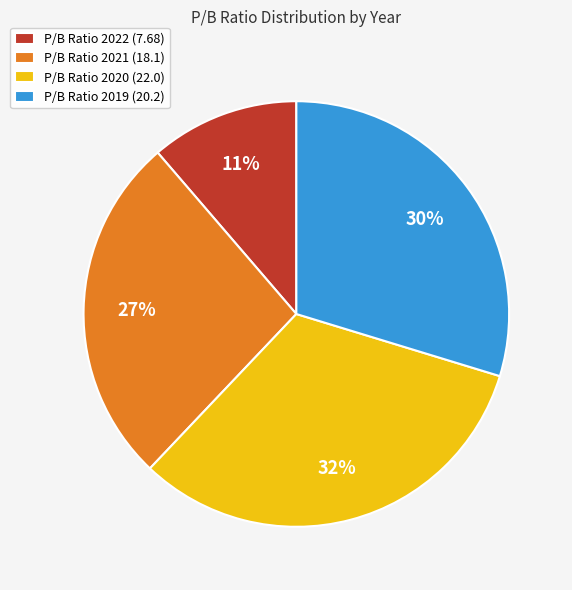

To the nearest percent, what portion does P/B Ratio 2021 (18.1) represent?

27%